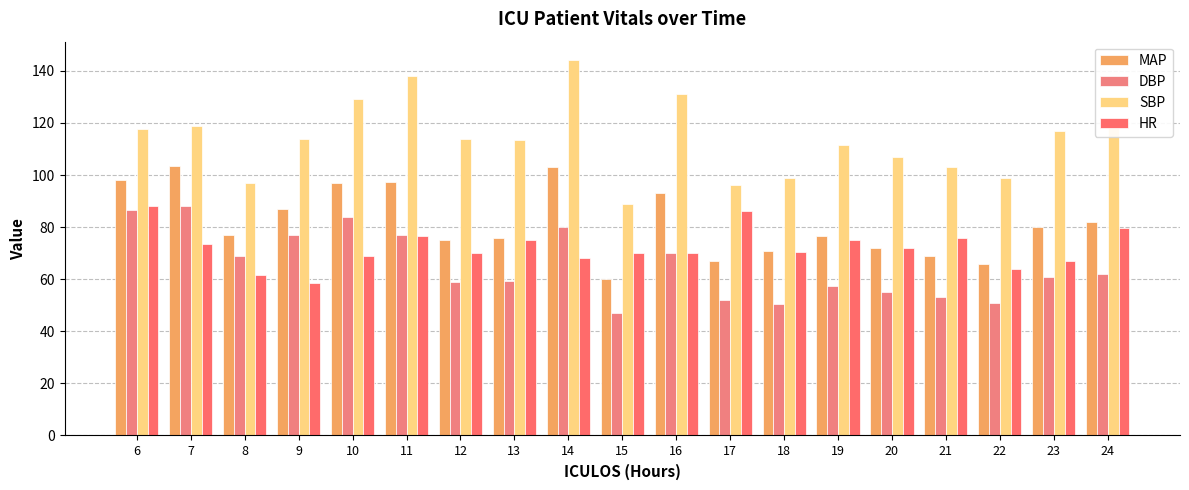

What is the difference between the maximum and second lowest values in the SBP series?

48.0